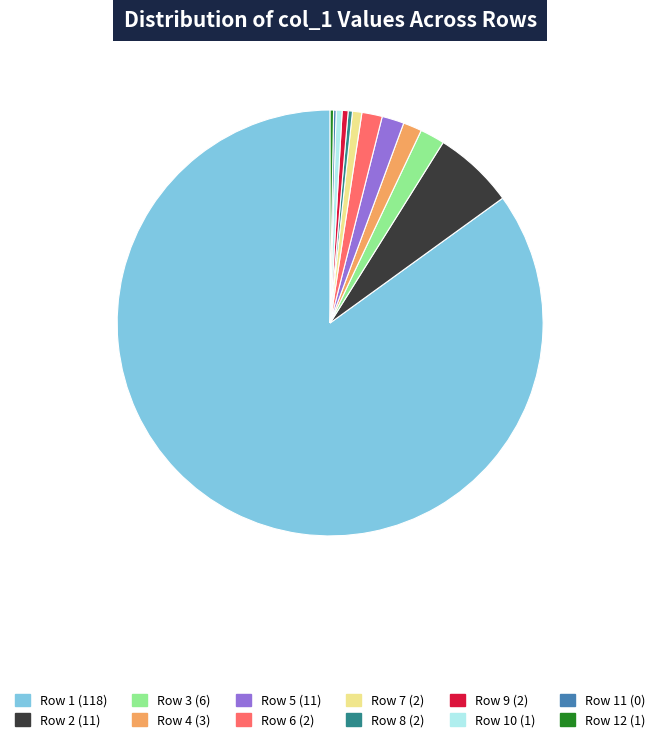

True or false: Row 5 (11) accounts for 2% of the total.

True